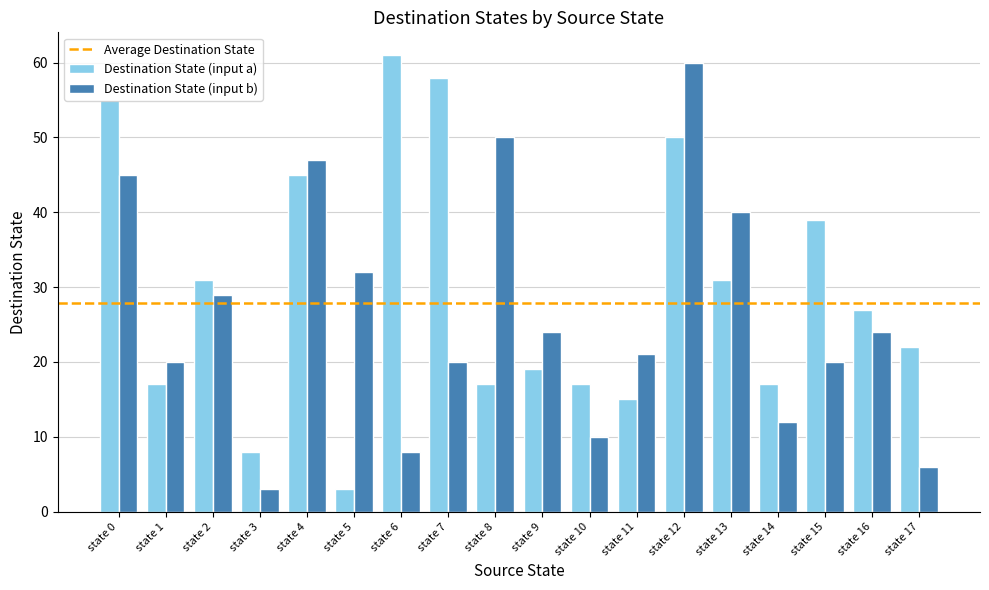

Where does the Destination State (input a) series first go above 27?

state 0